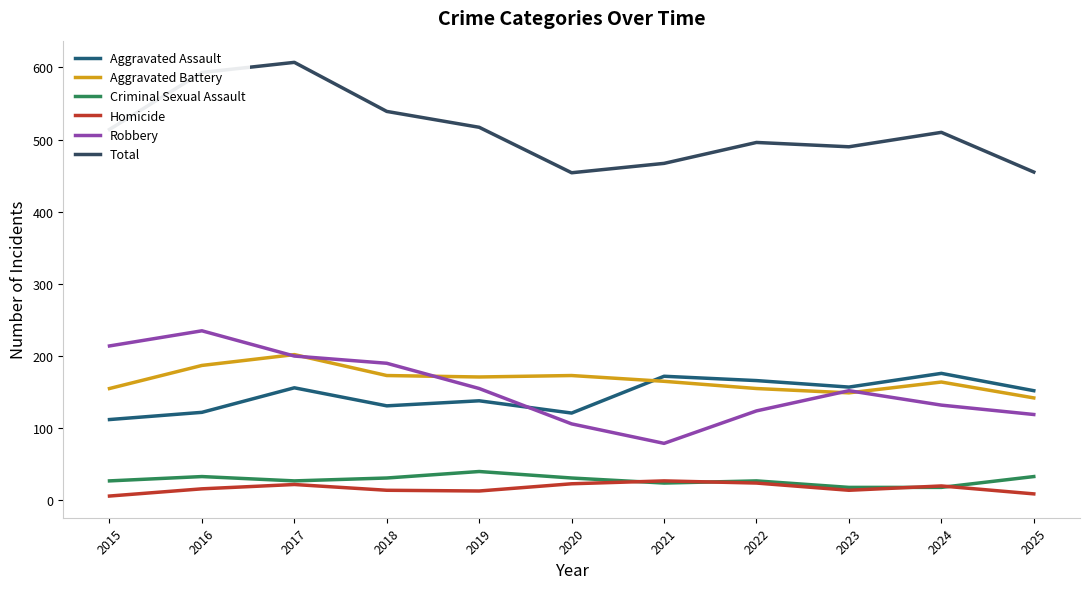

Is the value of Total at 2016 greater than the value of Robbery at 2016?

Yes